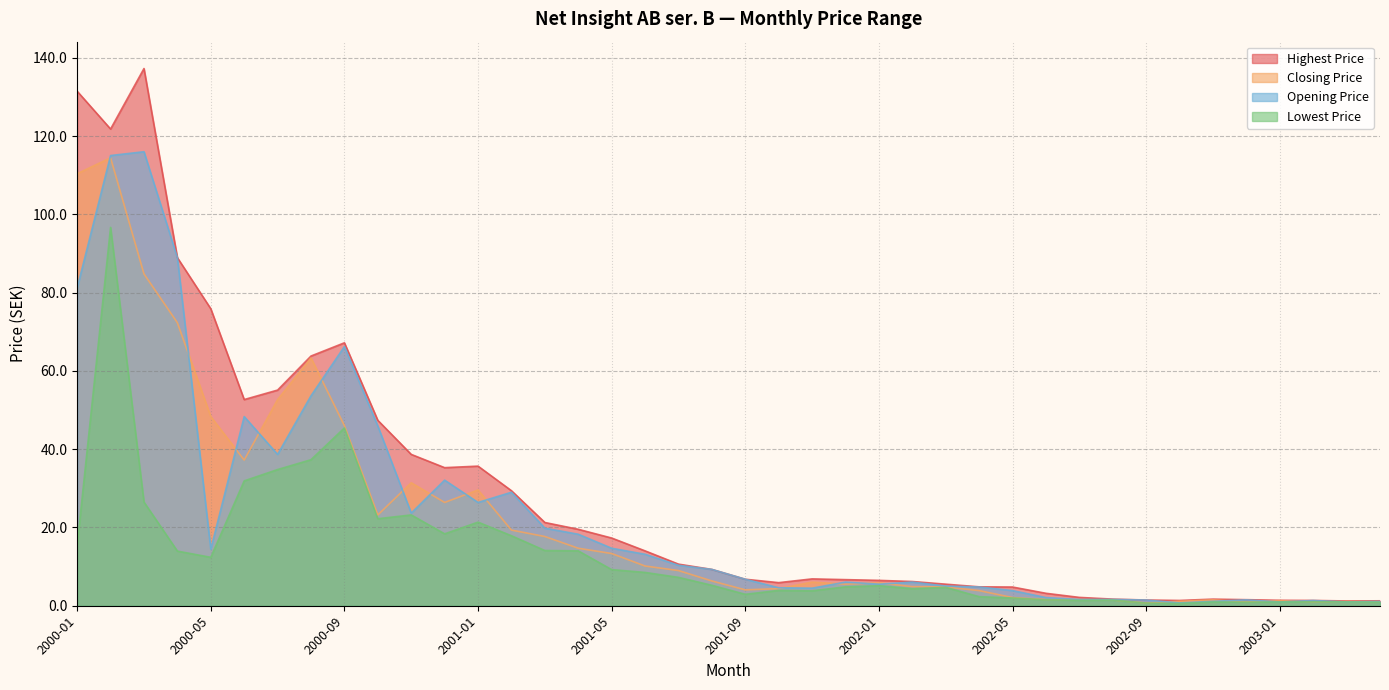

In Closing Price, how many points are higher than both neighbors (excluding endpoints)?

9